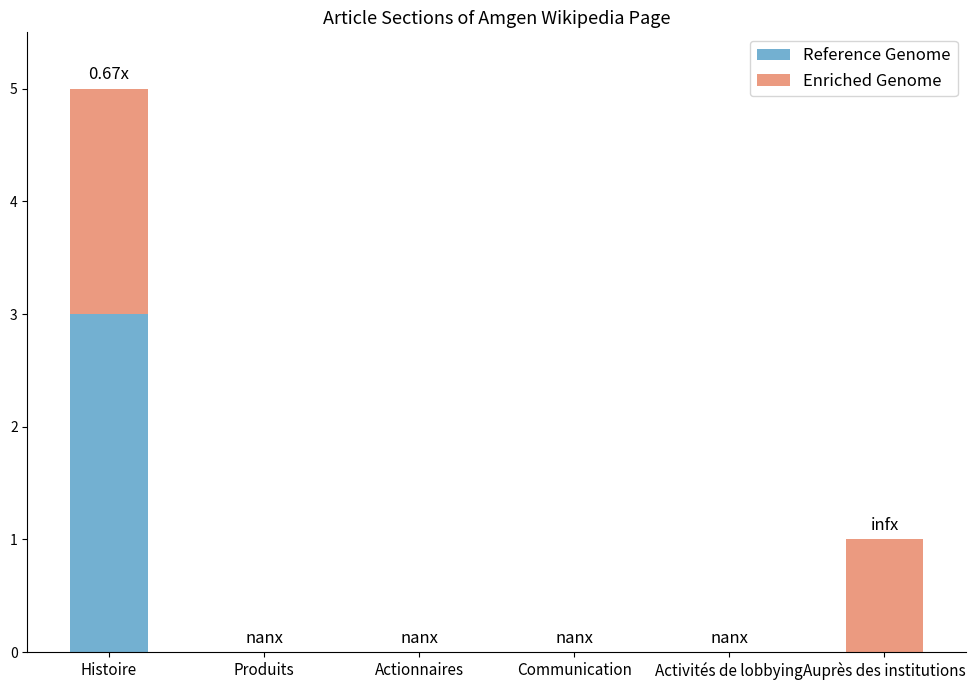

What are all the series names shown in the legend?

Reference Genome, Enriched Genome